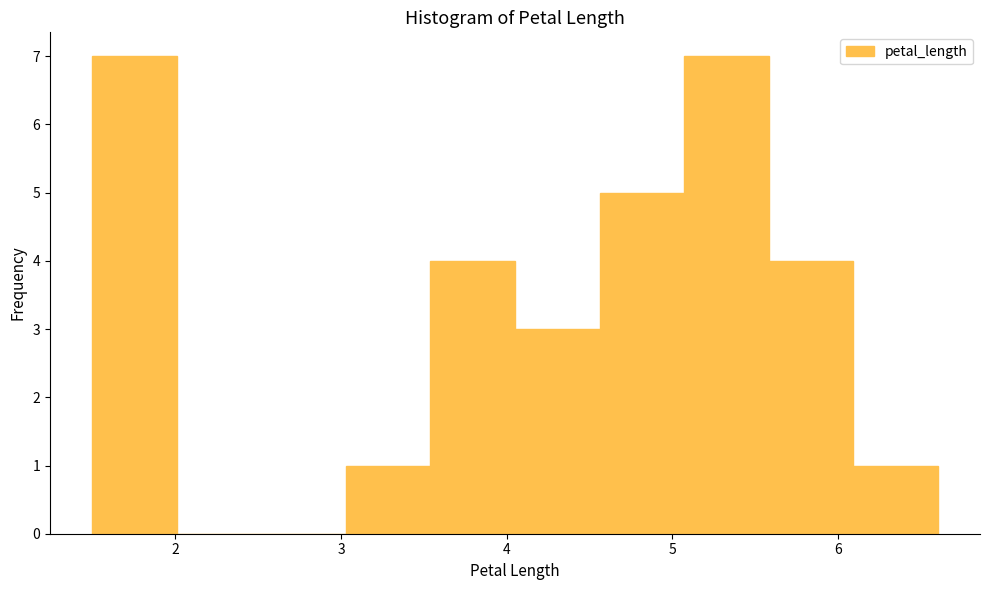

How tall is the bar that spans 3.03 to 3.54 on the x-axis? Neither the bar edges nor the heights are printed on the chart, so give them approximately, as read against the axes.

1